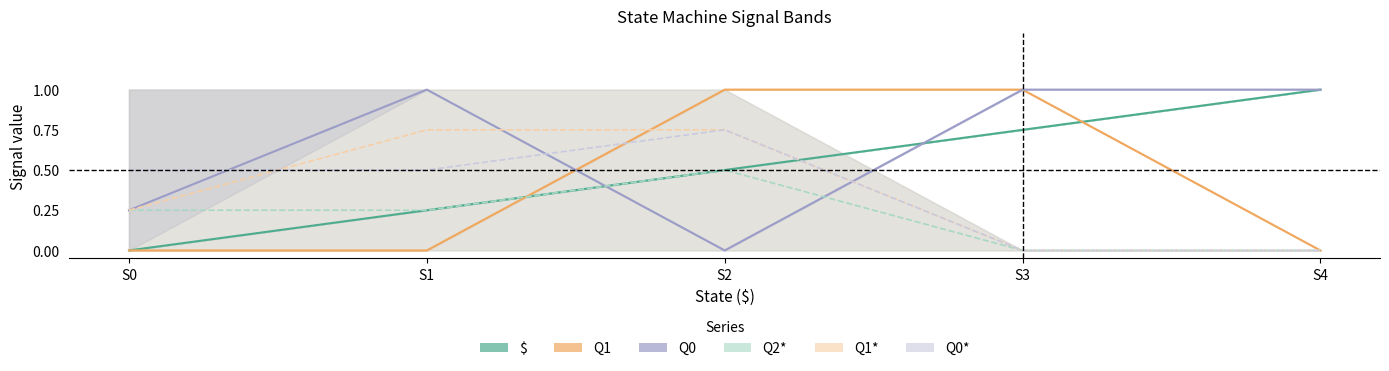

Is the value of Q0 at S0 greater than the value of dollar at S2?

No